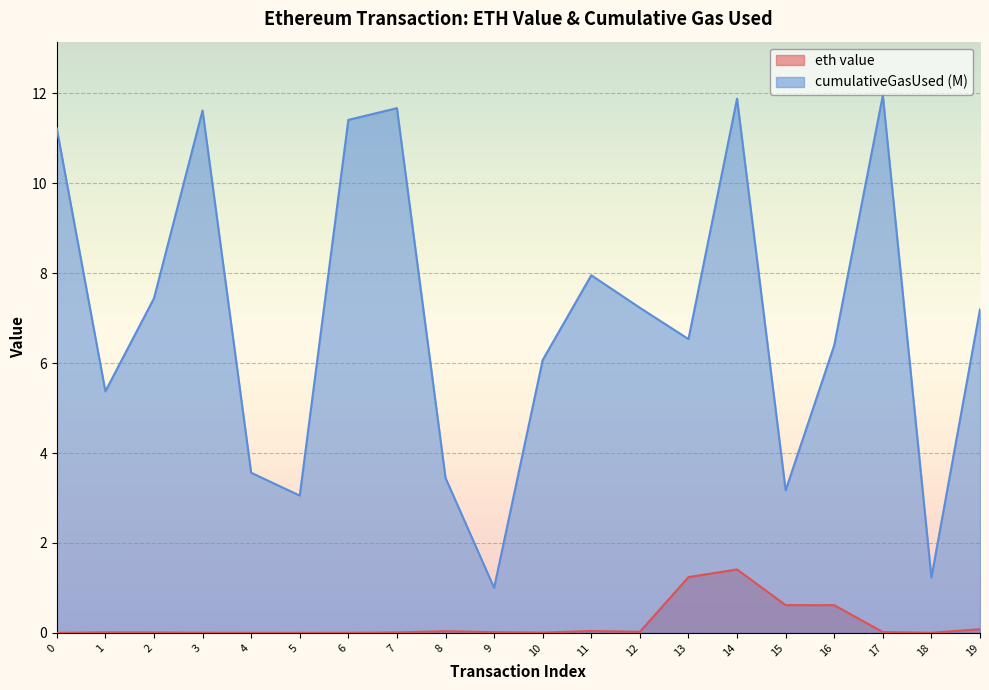

True or false: eth value and cumulativeGasUsed (M) cross at least once.

False